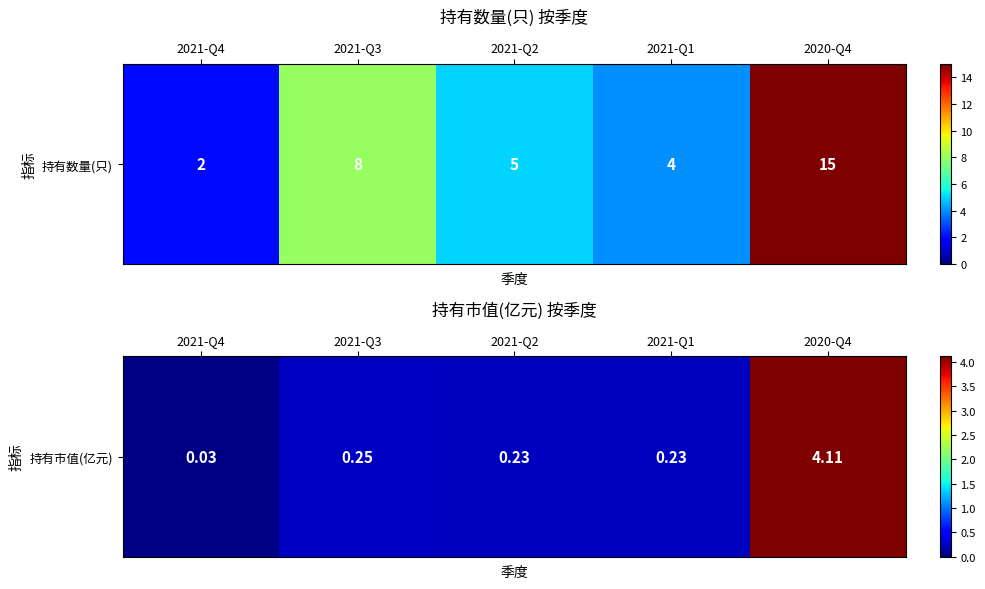

Between 2021-Q3 and 2021-Q1, which is larger?

2021-Q3